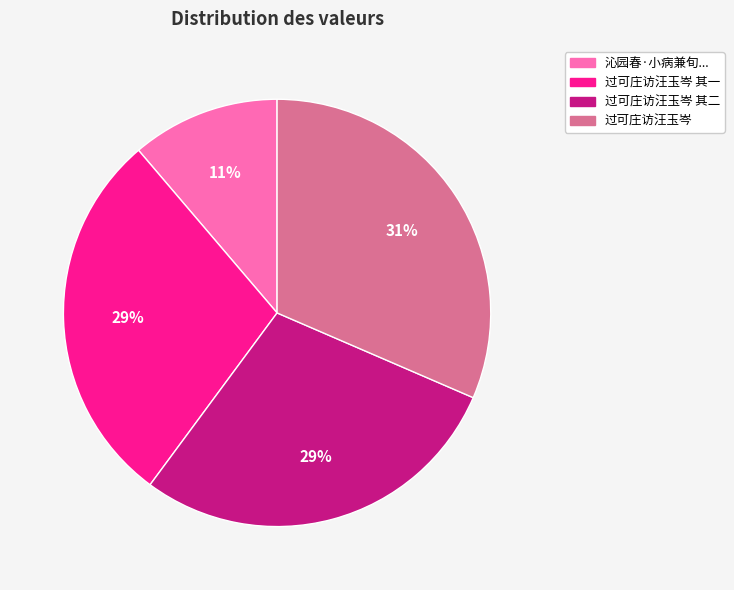

Is there a majority slice in this chart?

No